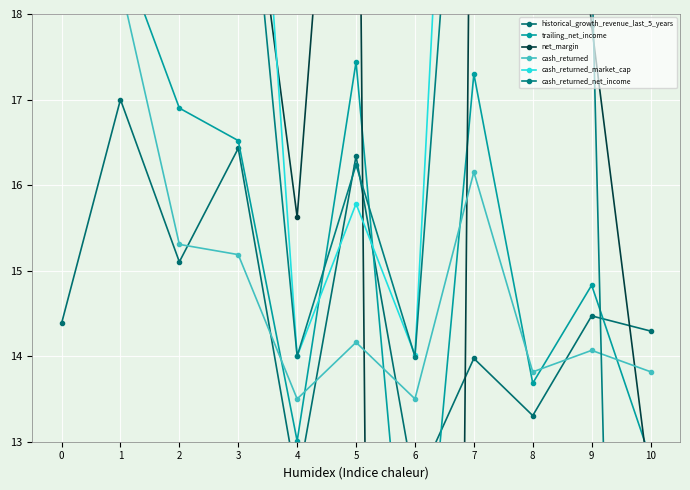

At 7, list the series in order from smallest to largest.

historical_growth_revenue_last_5_years, cash_returned, trailing_net_income, cash_returned_net_income, net_margin, cash_returned_market_cap